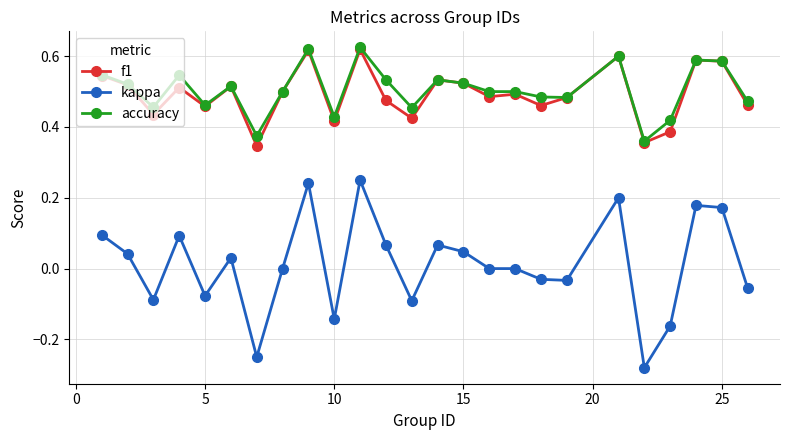

Which series has the widest spread of values?

kappa